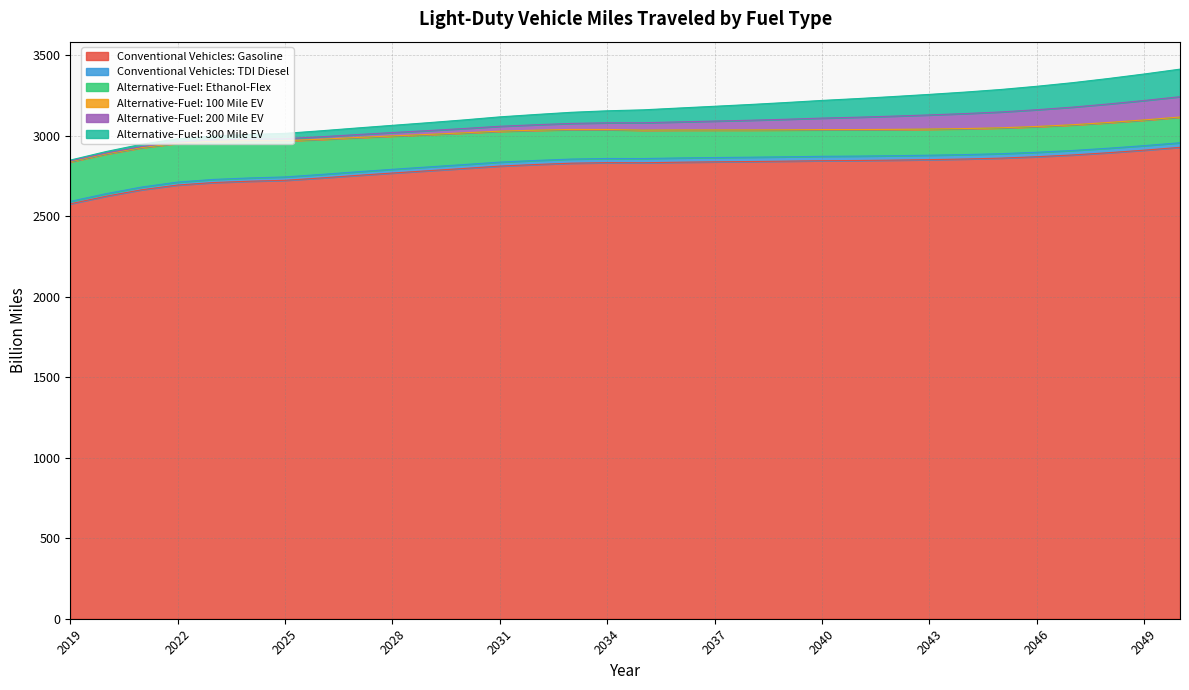

What is the sum of the Conventional Vehicles: Gasoline values at 2049 and 2026?

5647.5